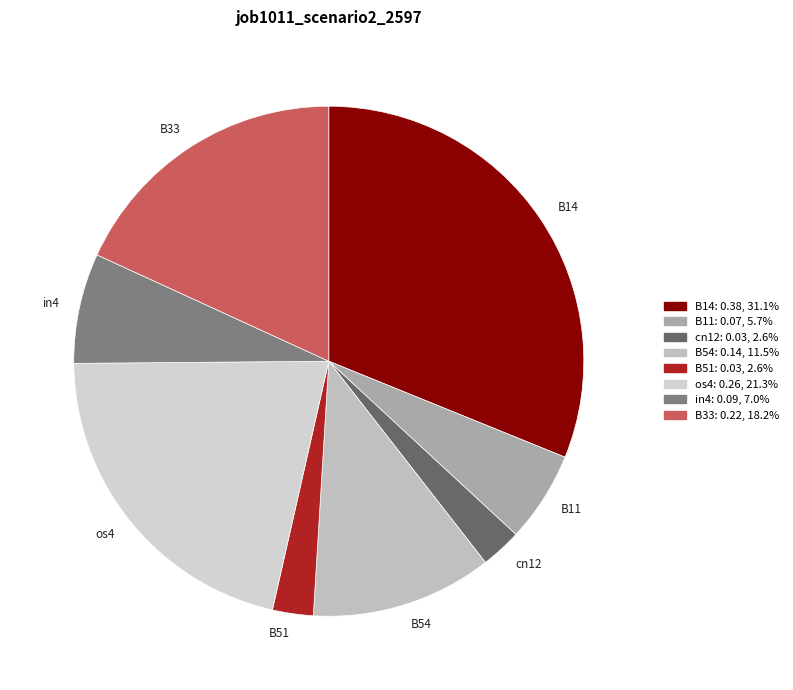

Do B54 and B33 together represent more than half of the pie?

No